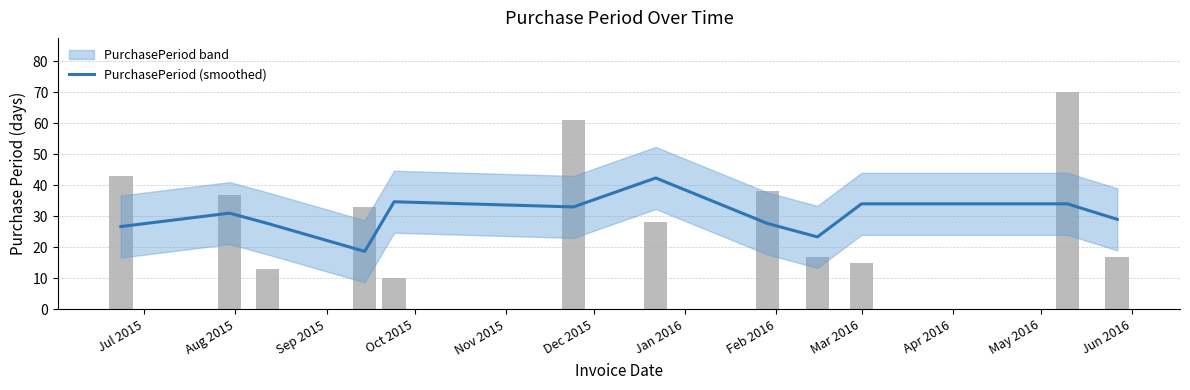

Which category has the highest value across all series?

Jan 2016